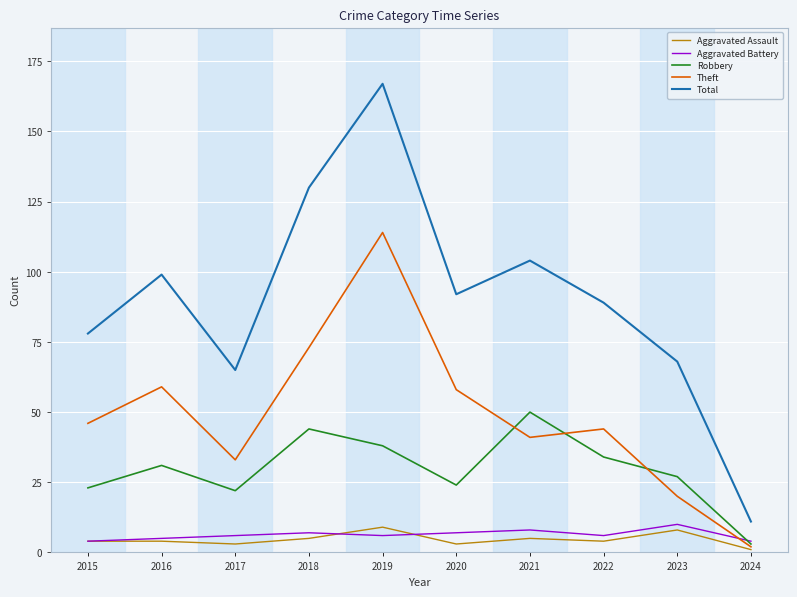

Reading left to right, list all the values displayed in this chart.

Aggravated Assault: 2015=4	2016=4	2017=3	2018=5	2019=9	2020=3	2021=5	2022=4	2023=8	2024=1
Aggravated Battery: 2015=4	2016=5	2017=6	2018=7	2019=6	2020=7	2021=8	2022=6	2023=10	2024=4
Robbery: 2015=23	2016=31	2017=22	2018=44	2019=38	2020=24	2021=50	2022=34	2023=27	2024=3
Theft: 2015=46	2016=59	2017=33	2018=73	2019=114	2020=58	2021=41	2022=44	2023=20	2024=2
Total: 2015=78	2016=99	2017=65	2018=130	2019=167	2020=92	2021=104	2022=89	2023=68	2024=11